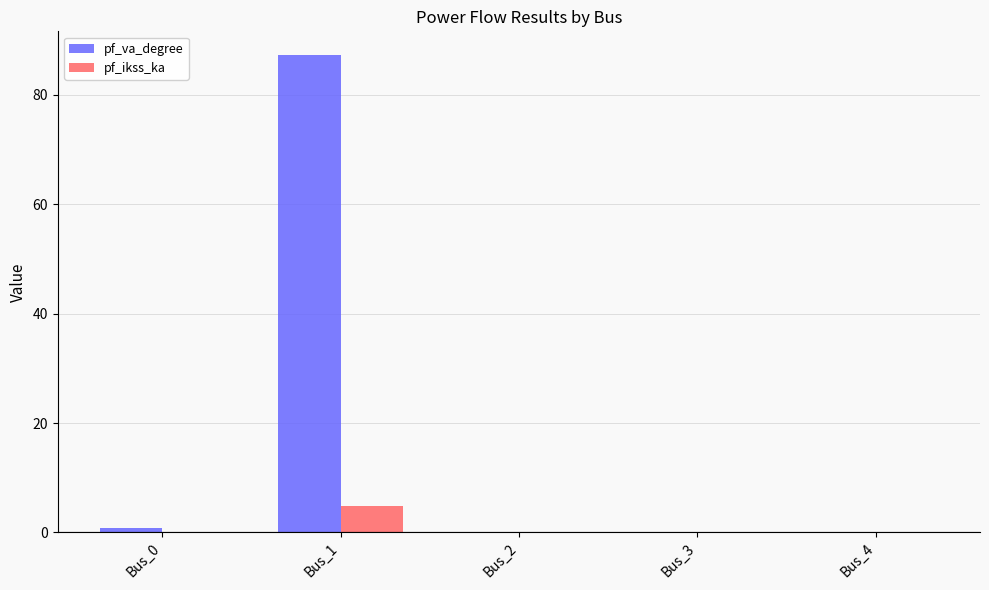

The value of pf_ikss_ka at Bus_4 is -2.8. True or false?

False